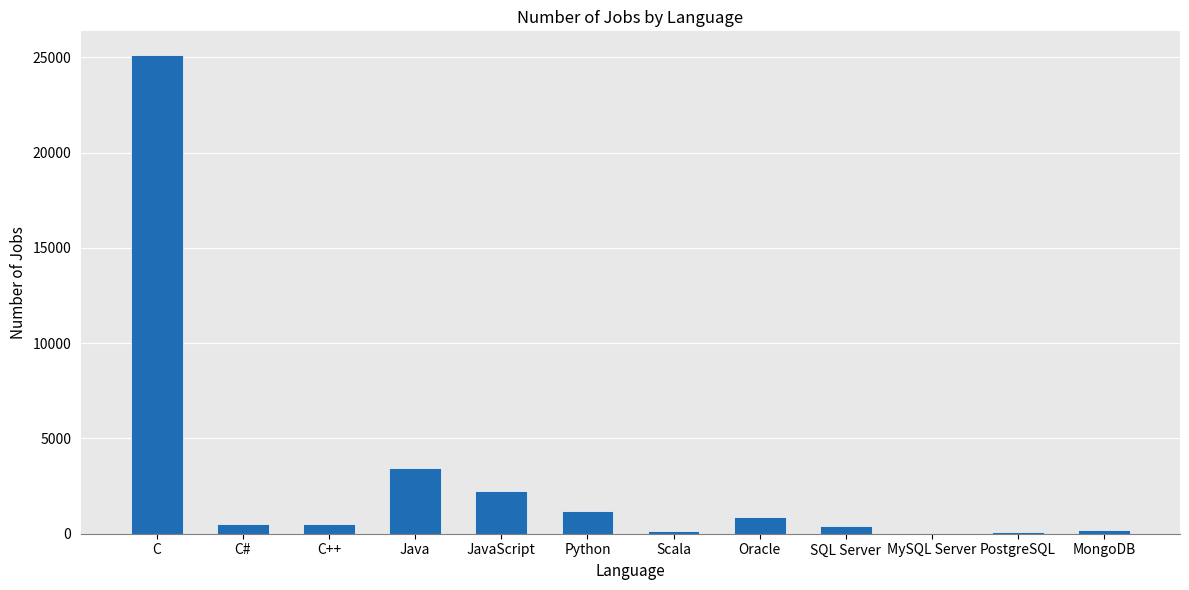

Between Scala and Oracle, which is larger?

Oracle